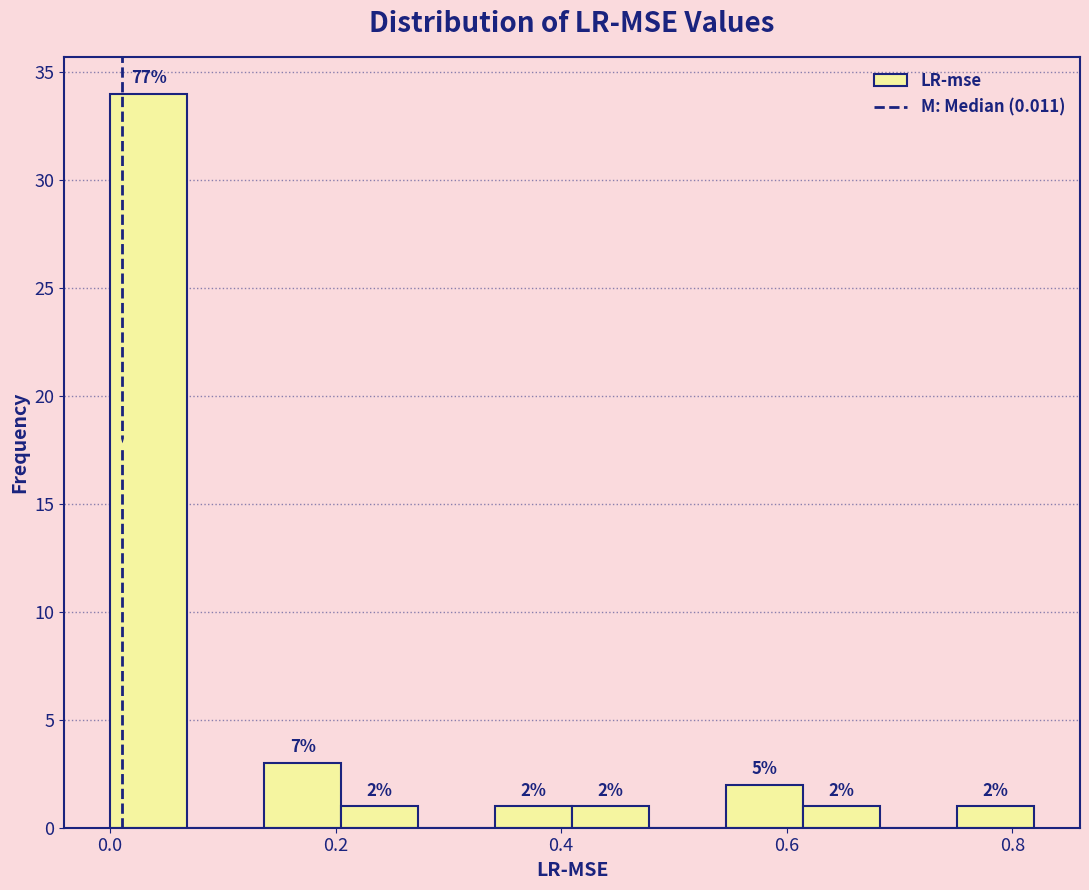

Read against the x-axis, roughly where is the centre of the tallest bar?

0.04